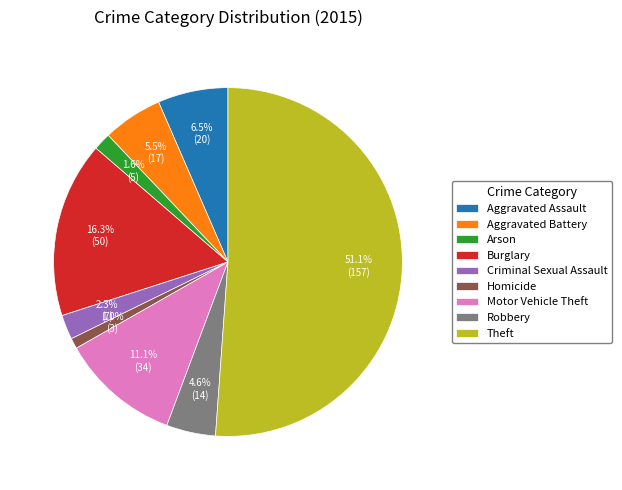

How many segments does this pie chart have?

9